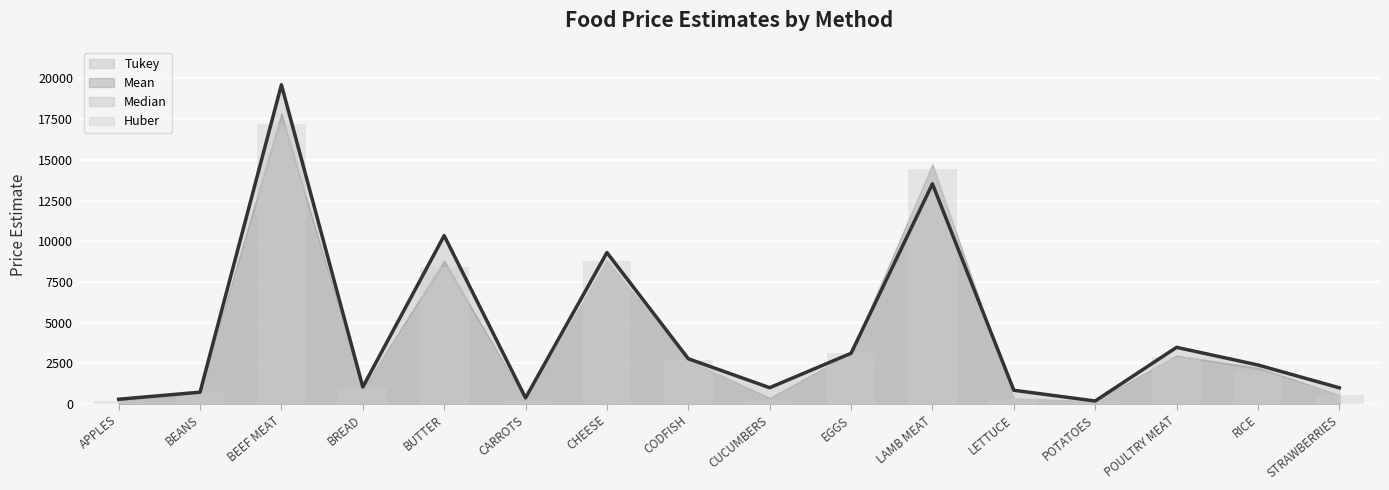

Reading right to left, extract all data points from this chart.

Tukey: STRAWBERRIES=992.1	RICE=2394.3	POULTRY MEAT=3477.9	POTATOES=181.2	LETTUCE=841.1	LAMB MEAT=13523.2	EGGS=3112.8	CUCUMBERS=999.0	CODFISH=2777.0	CHEESE=9302.5	CARROTS=372.9	BUTTER=10341.9	BREAD=1039.9	BEEF MEAT=19613.3	BEANS=722.1	APPLES=287.8
Mean: STRAWBERRIES=570.5	RICE=2052.6	POULTRY MEAT=2860.0	POTATOES=151.4	LETTUCE=296.4	LAMB MEAT=14420.3	EGGS=3105.0	CUCUMBERS=271.4	CODFISH=2691.3	CHEESE=8798.1	CARROTS=195.9	BUTTER=8405.6	BREAD=963.3	BEEF MEAT=17182.6	BEANS=682.7	APPLES=205.2